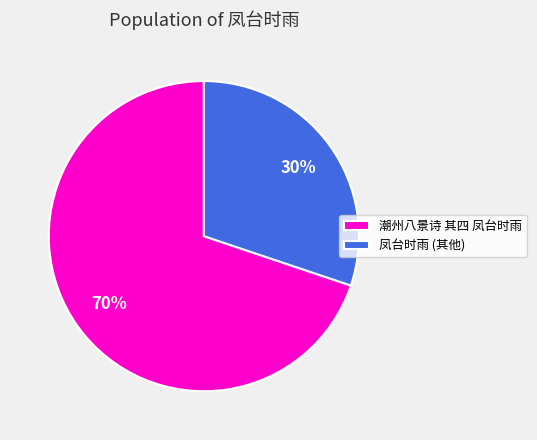

Does any single category account for the majority?

Yes